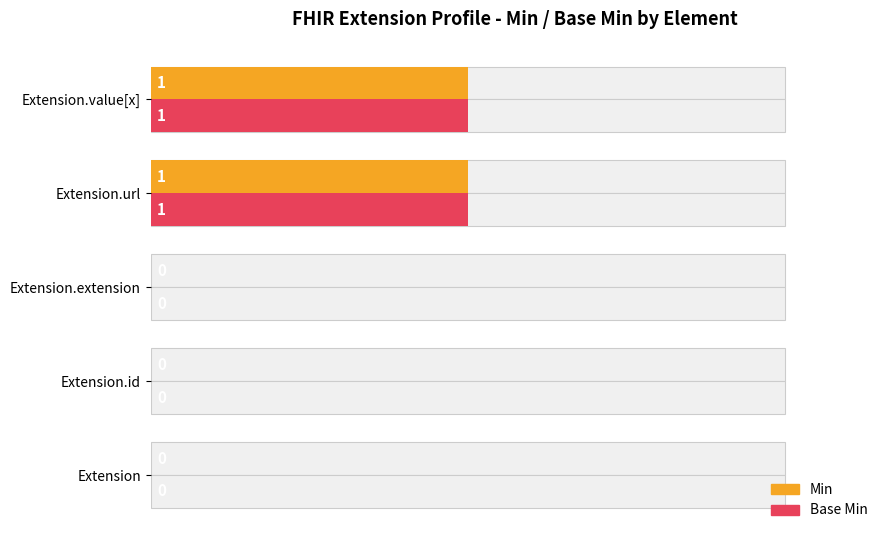

How many bars are there in total?

10